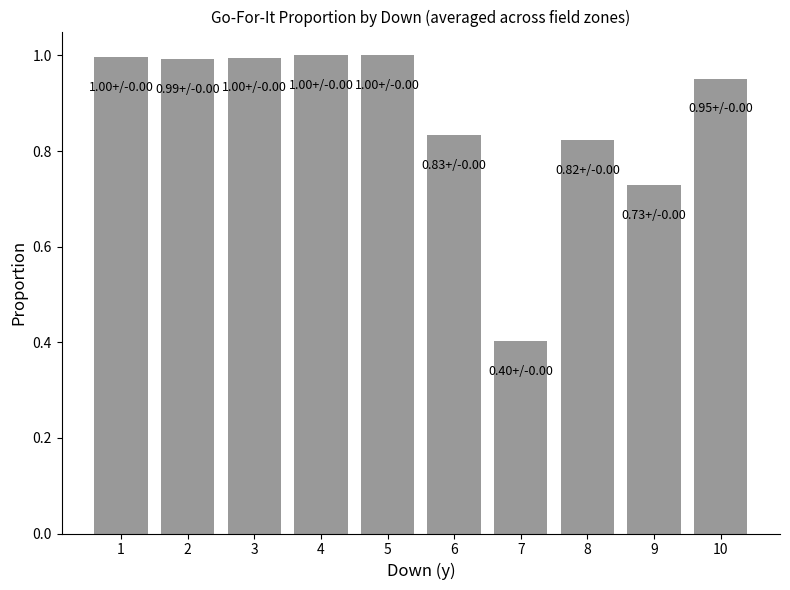

What is the difference between the maximum and minimum values?

0.6